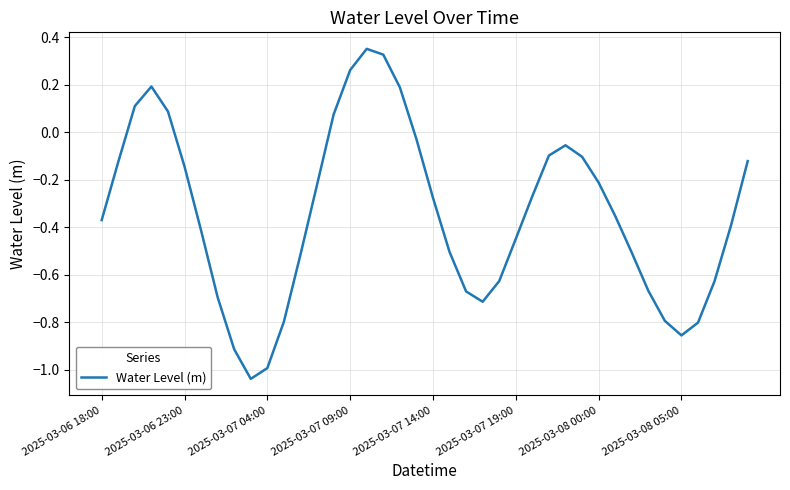

What is the value of the 39th point from the left?

-0.4